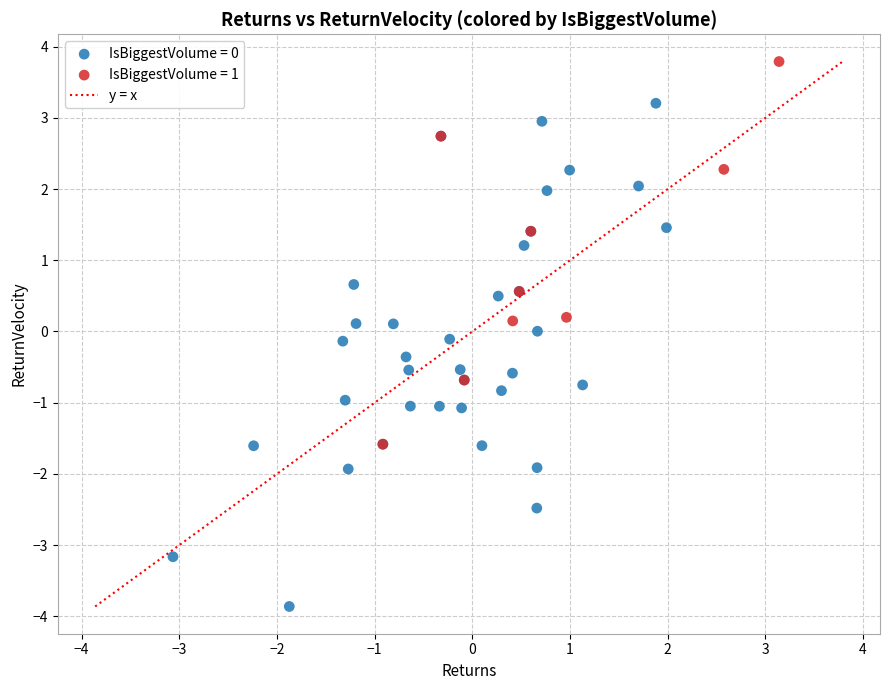

Which series contains the highest Y value?

IsBiggestVolume = 1